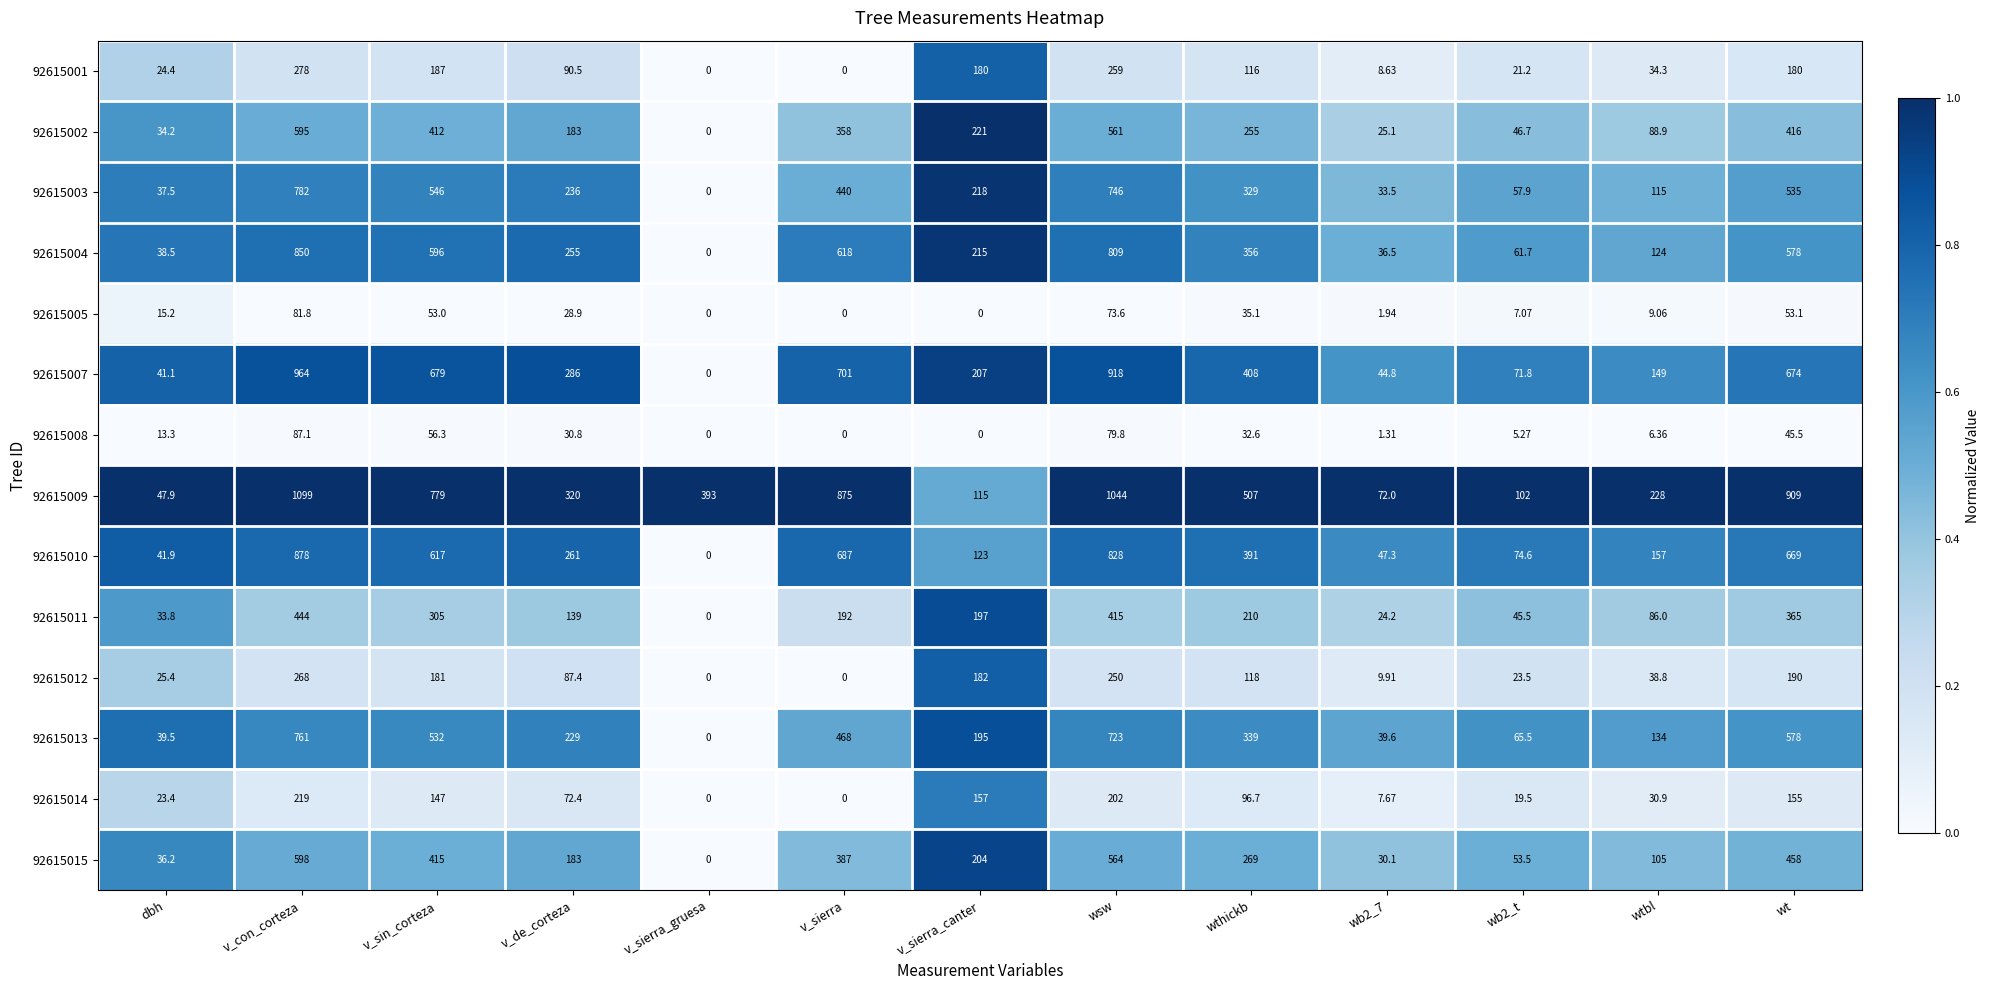

Which label corresponds to the largest value in the chart?

v_con_corteza